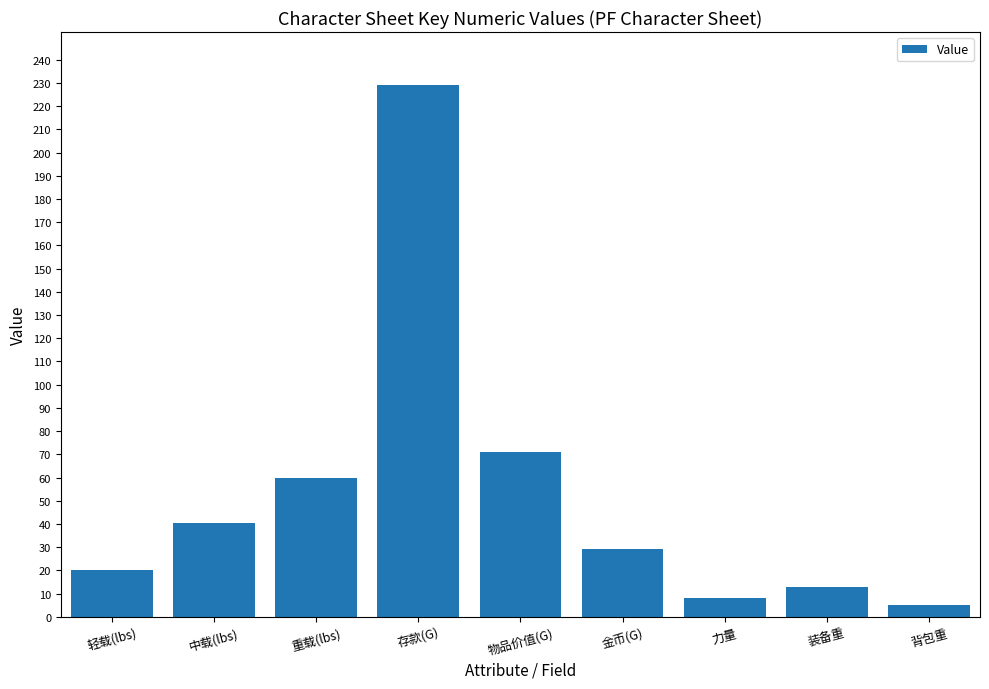

Which category has the lowest value across all series?

背包重